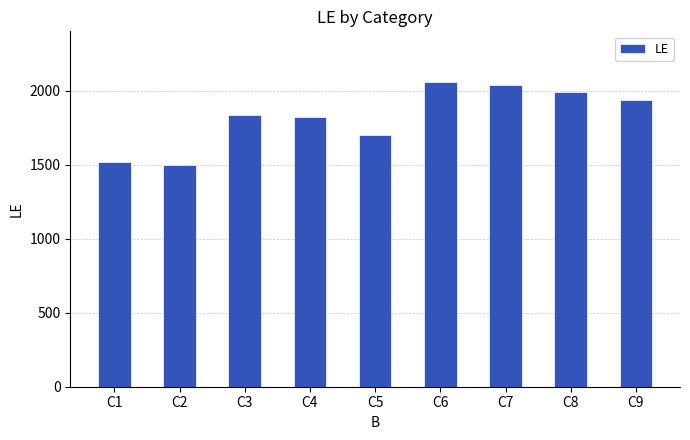

At which label is the value closest to 1775?

C4